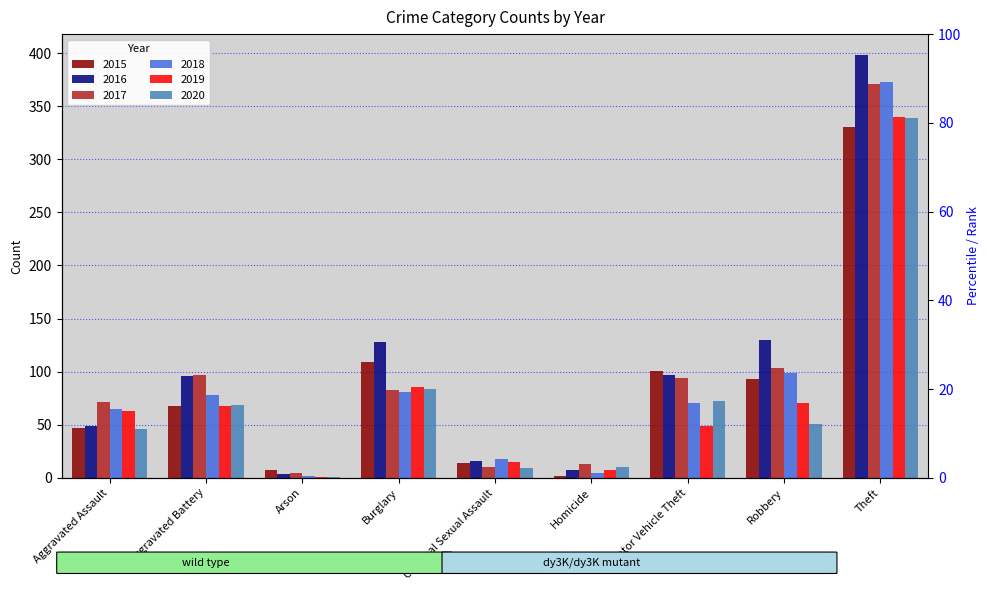

Reading right to left, list all the values displayed in this chart.

2015: Theft=330	Robbery=93	Motor Vehicle Theft=101	Homicide=2	Criminal Sexual Assault=14	Burglary=109	Arson=7	Aggravated Battery=68	Aggravated Assault=47
2016: Theft=398	Robbery=130	Motor Vehicle Theft=97	Homicide=7	Criminal Sexual Assault=16	Burglary=128	Arson=4	Aggravated Battery=96	Aggravated Assault=49
2017: Theft=371	Robbery=103	Motor Vehicle Theft=94	Homicide=13	Criminal Sexual Assault=10	Burglary=83	Arson=5	Aggravated Battery=97	Aggravated Assault=71
2018: Theft=373	Robbery=99	Motor Vehicle Theft=70	Homicide=5	Criminal Sexual Assault=18	Burglary=81	Arson=2	Aggravated Battery=78	Aggravated Assault=65
2019: Theft=340	Robbery=70	Motor Vehicle Theft=49	Homicide=7	Criminal Sexual Assault=15	Burglary=86	Arson=1	Aggravated Battery=68	Aggravated Assault=63
2020: Theft=339	Robbery=51	Motor Vehicle Theft=72	Homicide=10	Criminal Sexual Assault=9	Burglary=84	Arson=1	Aggravated Battery=69	Aggravated Assault=46